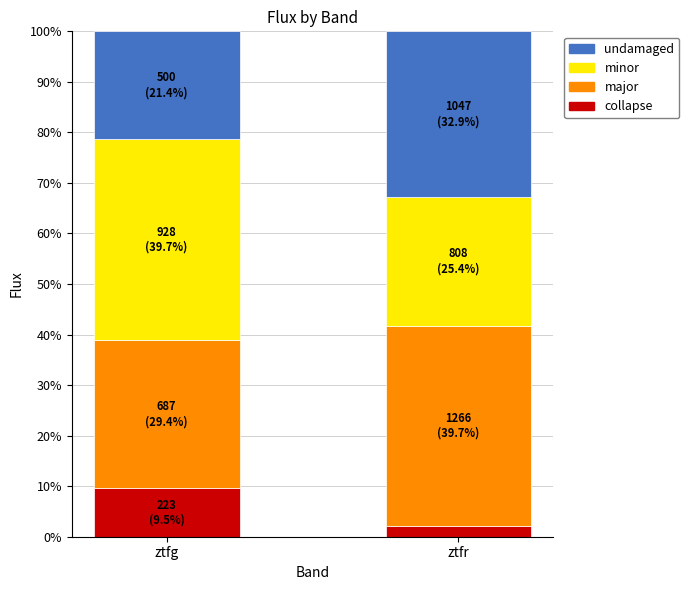

What are all the series names shown in the legend?

undamaged, minor, major, collapse